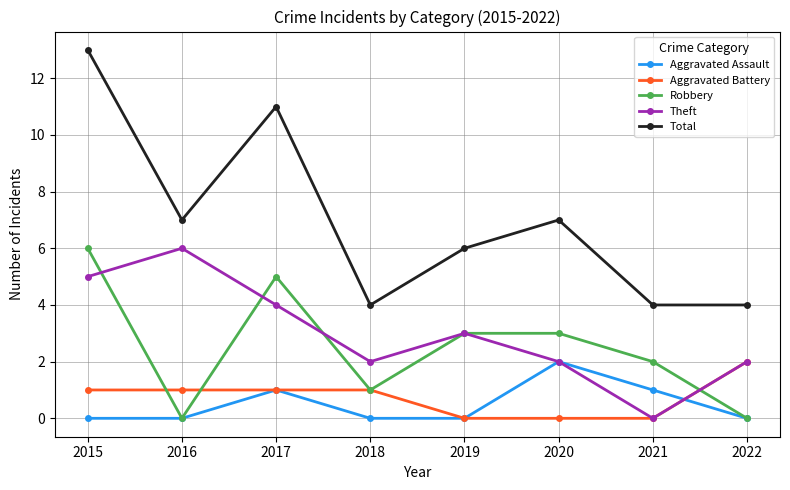

What is the sum of all Total values?

56